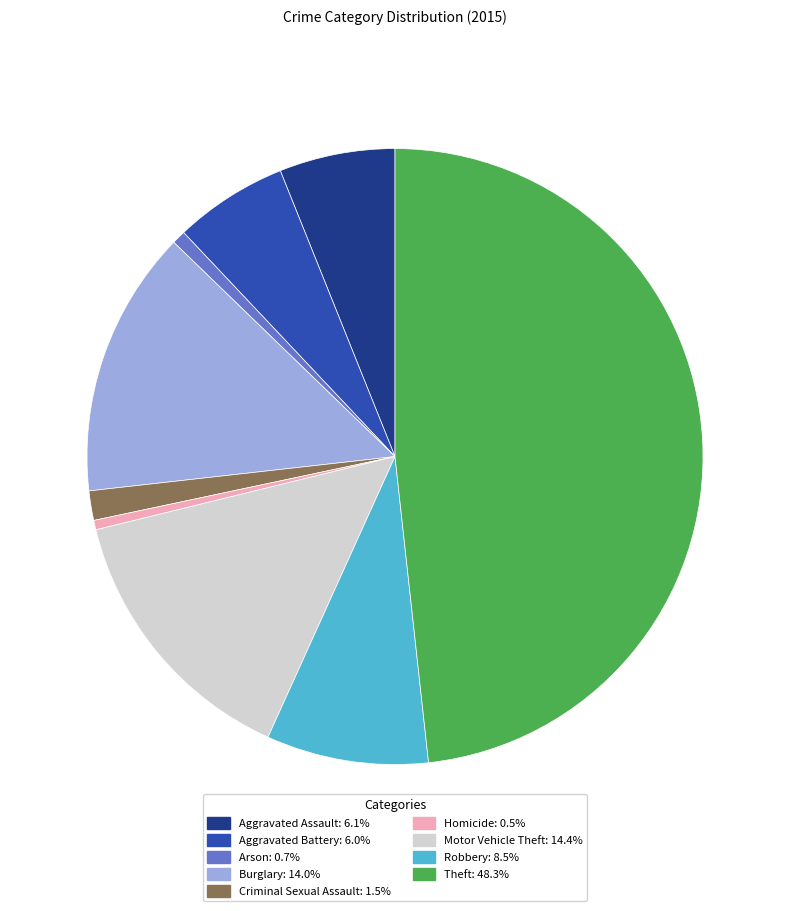

Do Theft and Arson together represent more than half of the pie?

No